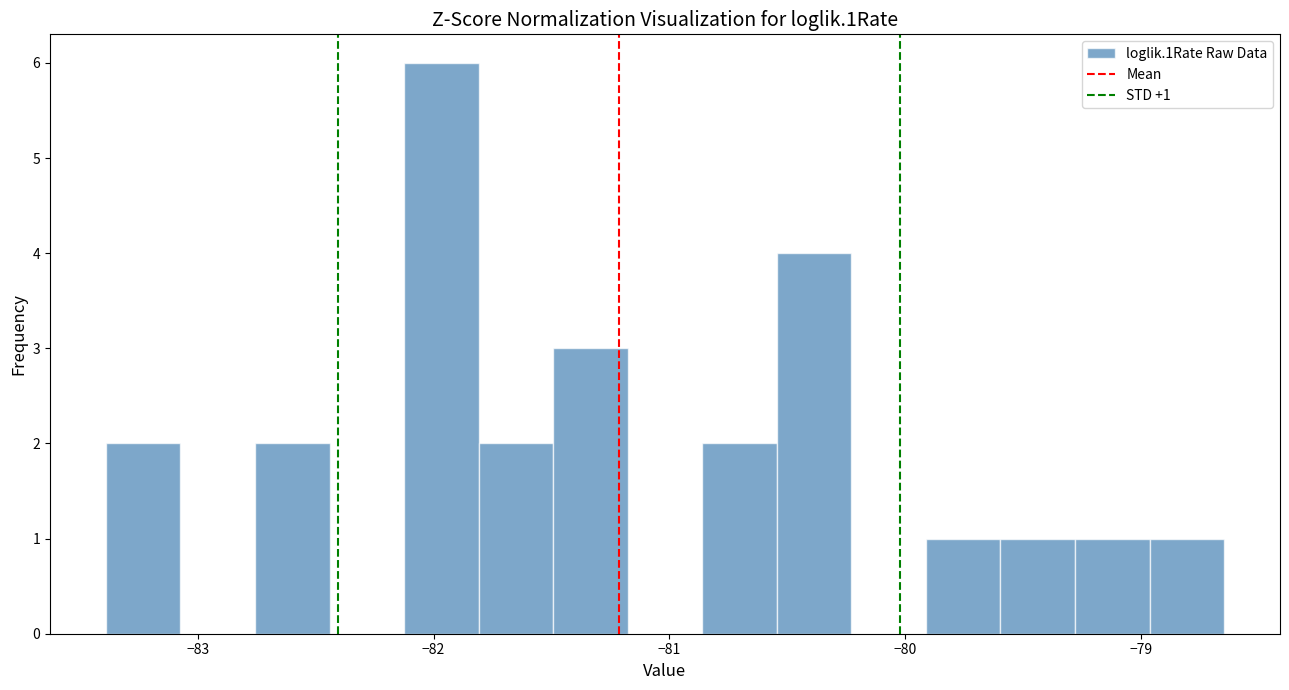

Around what value on the x-axis is the tallest bar? Give the approximate position of its centre, as read against the axis.

-82.0